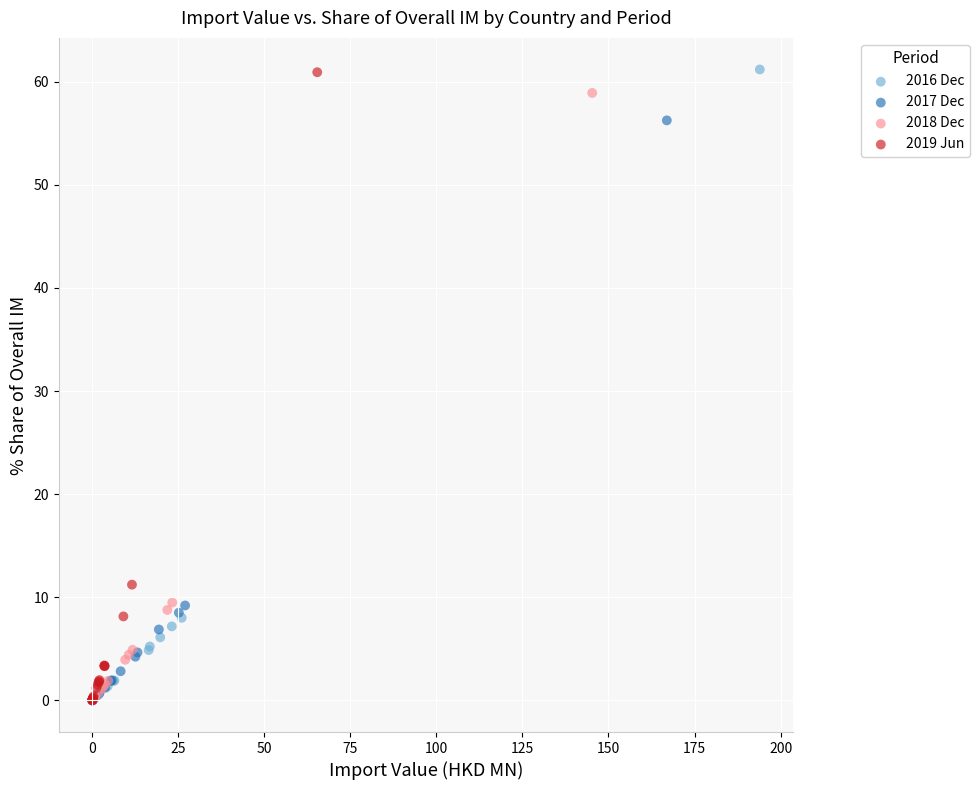

Which series has the largest Y range (max minus min)?

2016 Dec